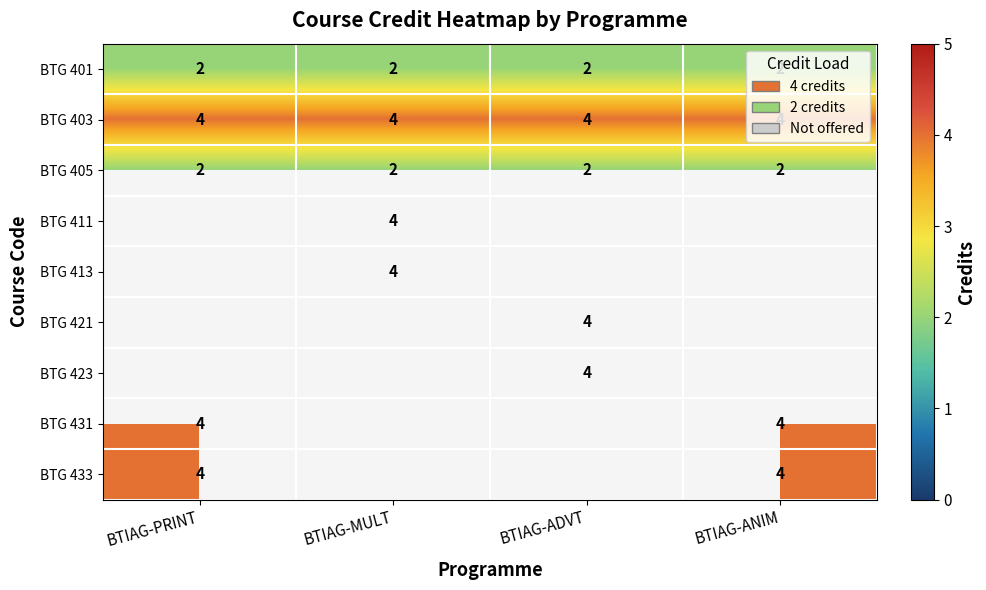

Which has a higher value, BTIAG-ADVT or BTIAG-ANIM?

BTIAG-ADVT